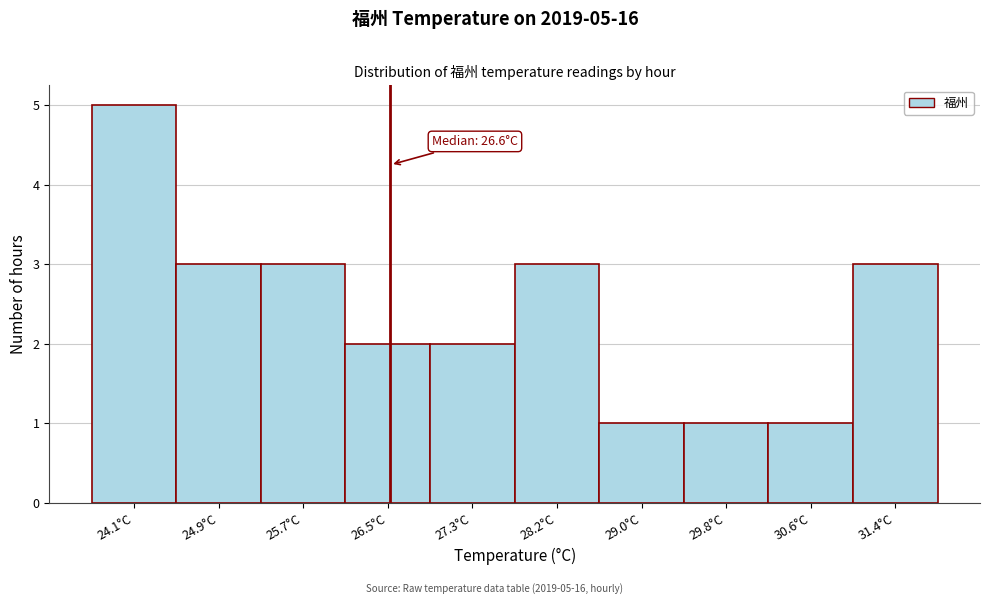

Which range on the x-axis has the tallest bar?

23.7 to 24.5